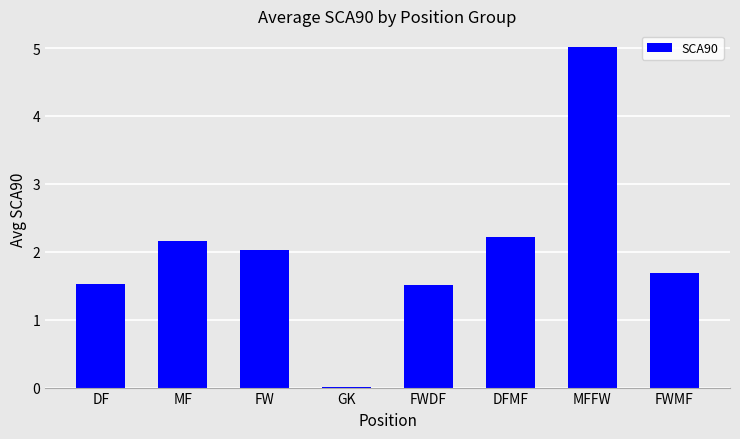

Approximately how many times larger is the value at FW compared to FWDF?

1.3